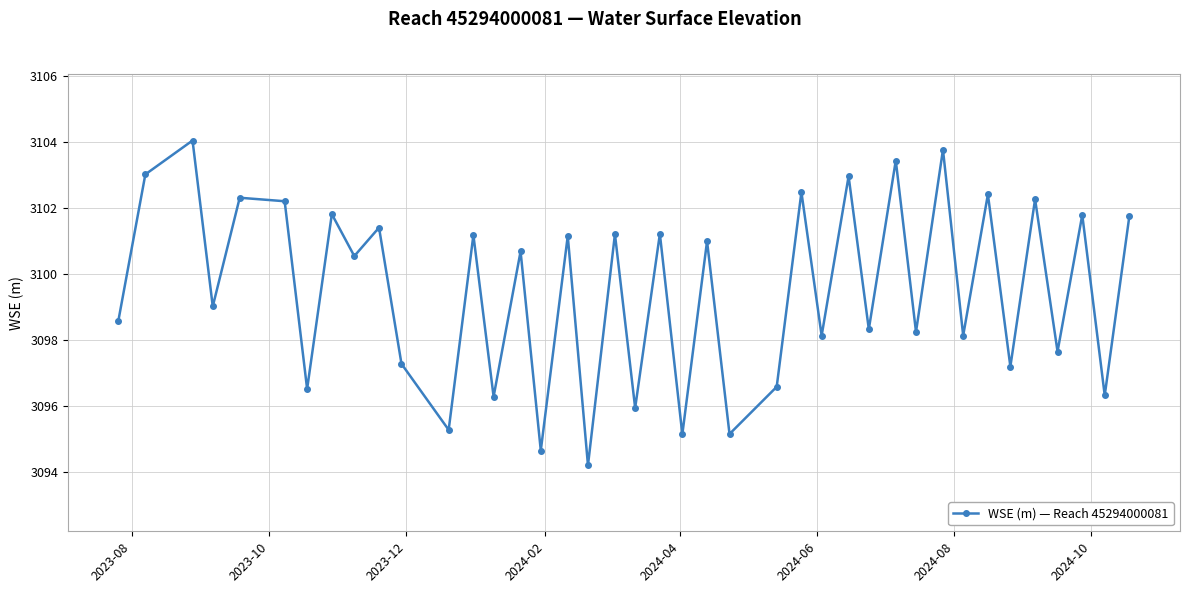

Does the chart display data point markers on the line(s)?

Yes